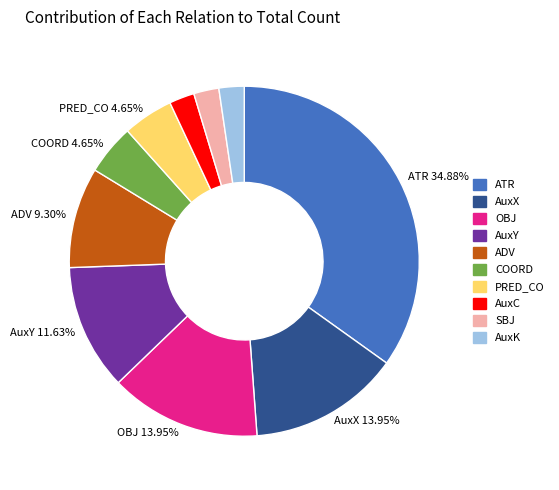

How many slices are in this pie chart?

10